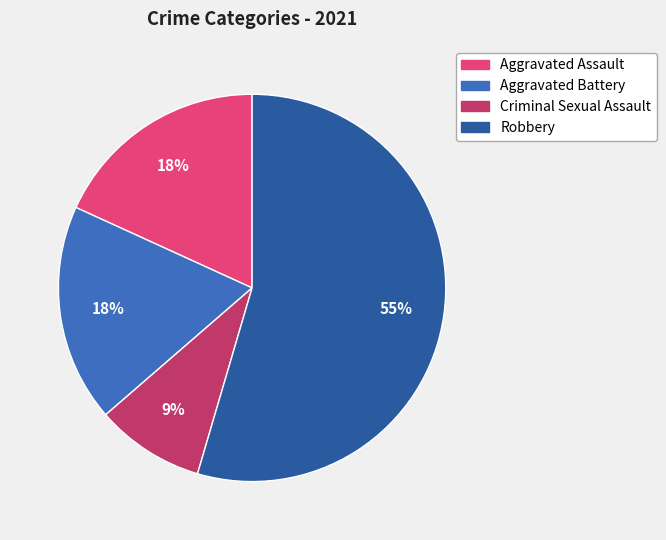

To the nearest percent, what is the combined percentage of Aggravated Assault and Criminal Sexual Assault?

27%